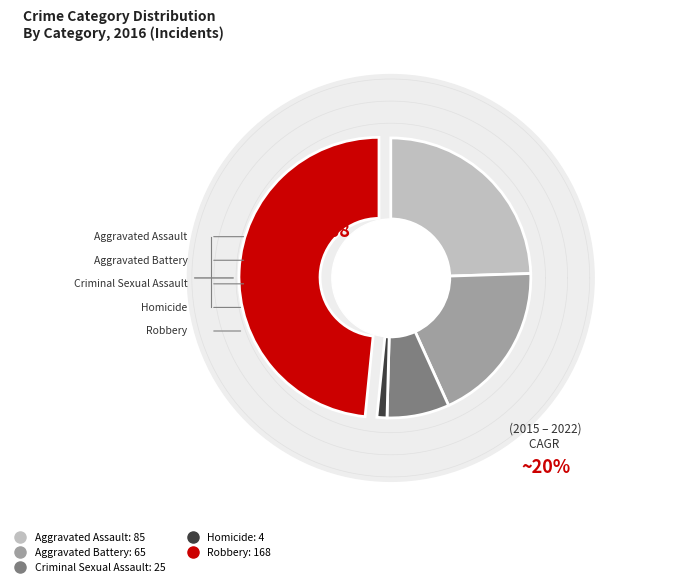

To the nearest percent, what portion does Aggravated Battery represent?

19%